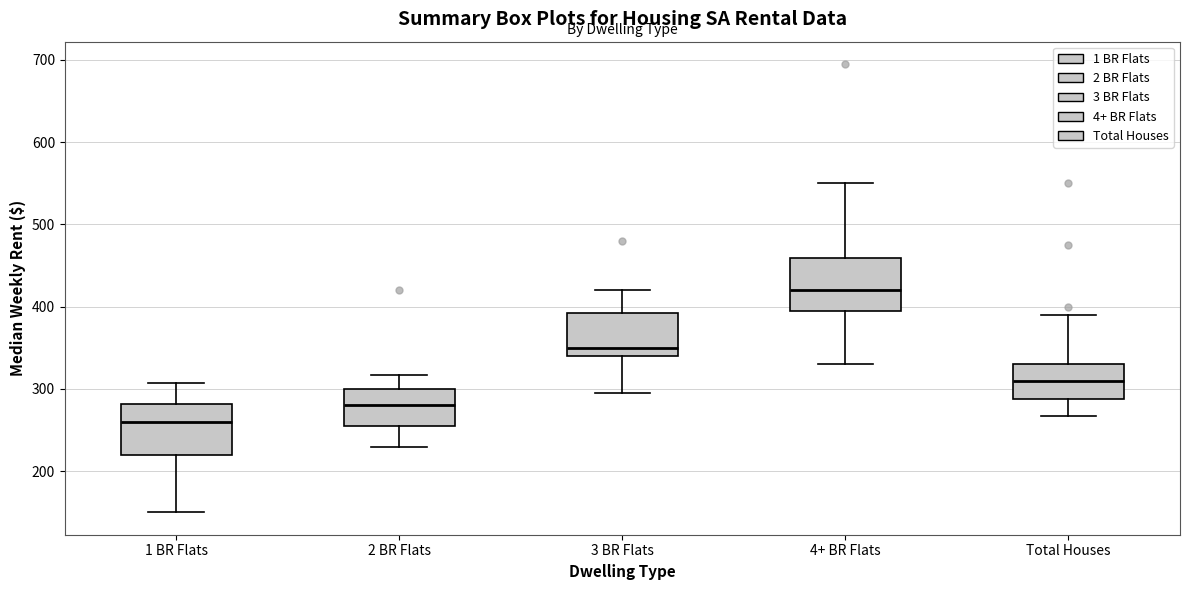

Where does the lower whisker of the box for 2 BR Flats end on the y-axis? The values are not printed on the chart, so give them approximately, as read against the axis.

230